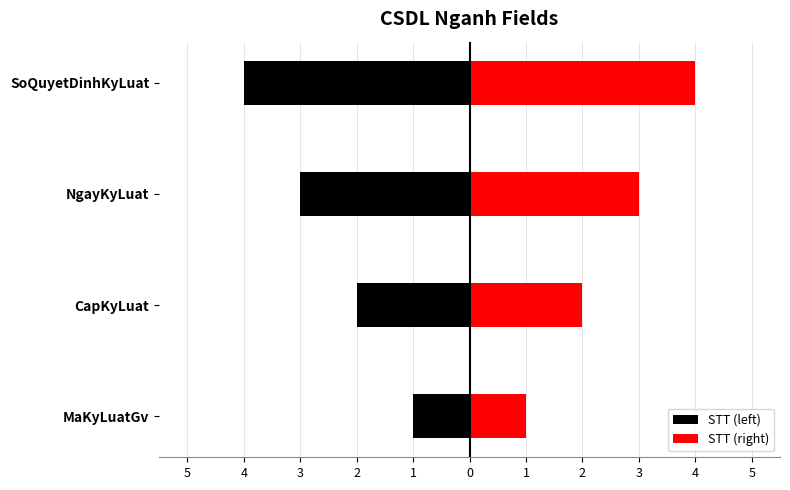

Does the chart contain any negative values?

Yes